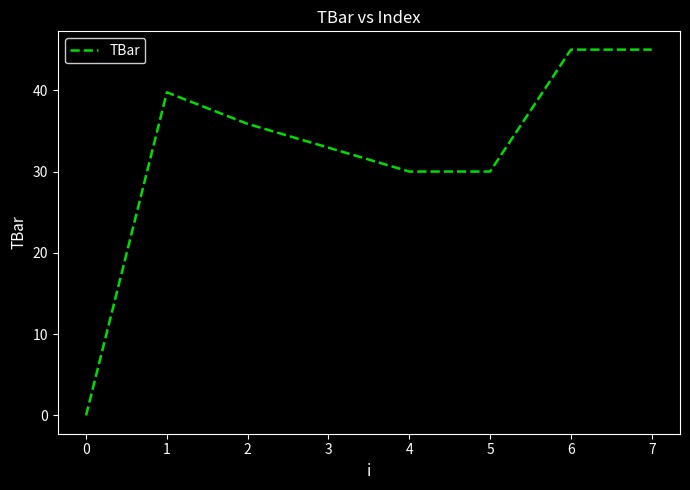

Reading right to left, list all the values displayed in this chart.

45.0	45.0	30.0	30.0	32.9	35.9	39.7	0.0